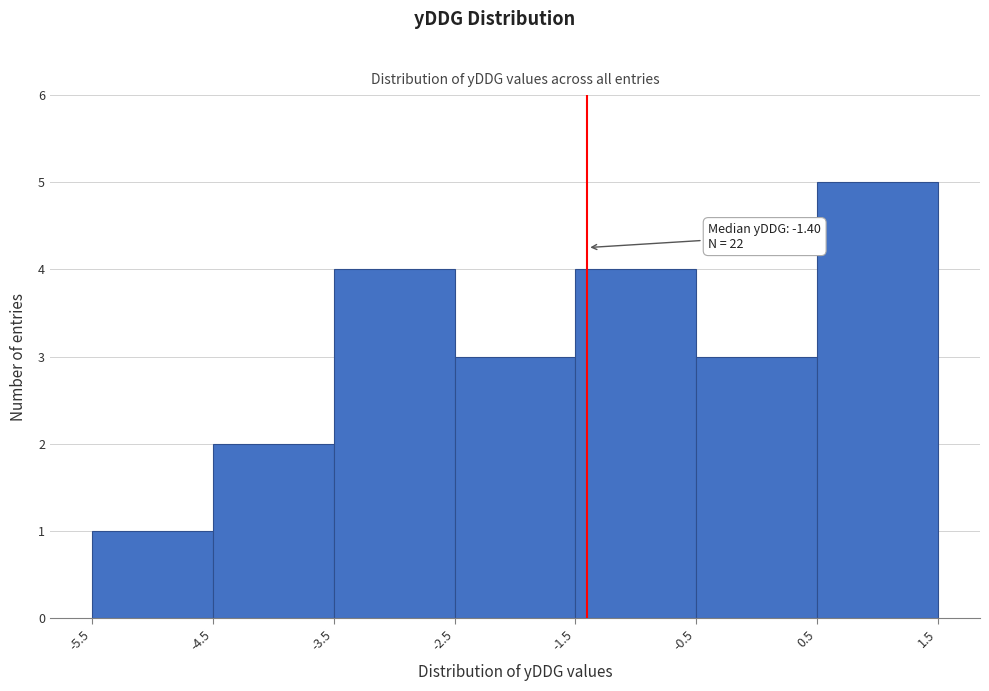

Over which range of the x-axis is the bar tallest?

0.5 to 1.5